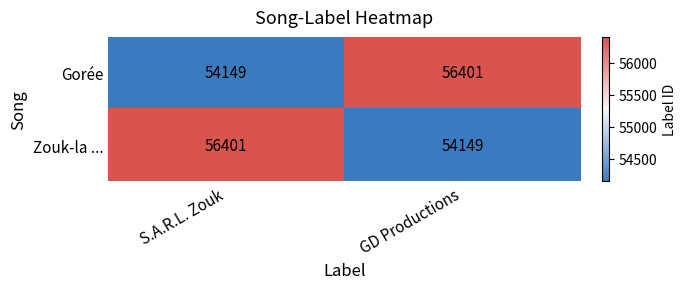

What is the difference between the maximum and minimum values in the Zouk-la ... series?

2252